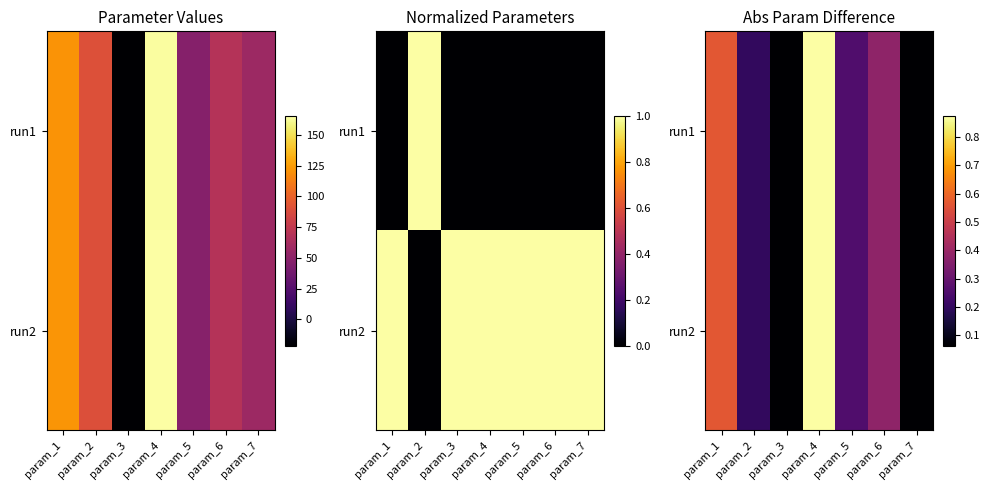

Which has a higher value, param_3 or param_6?

param_6